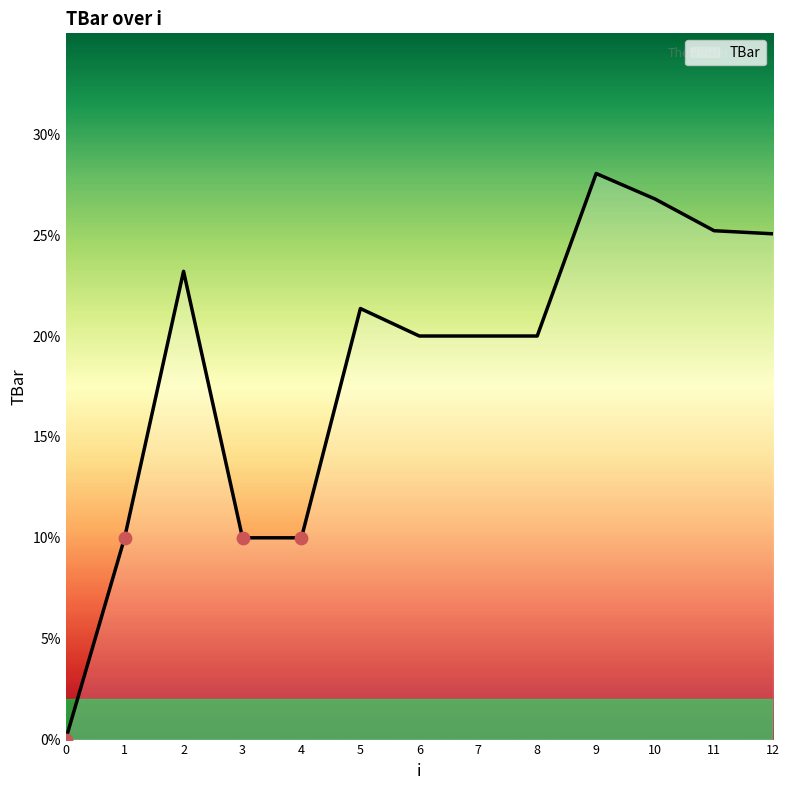

Between 7 and 4, which is larger?

7